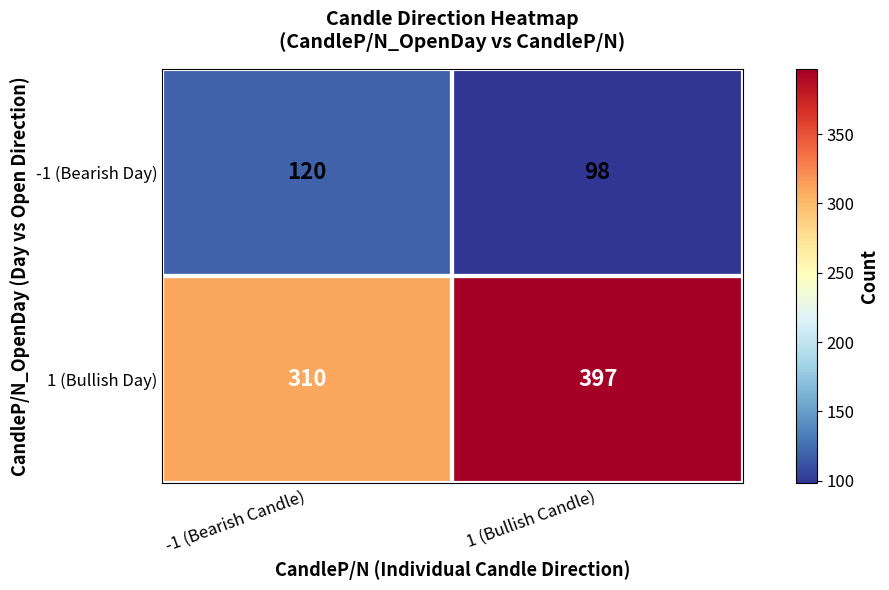

List the labels in order of 1 (Bullish Day) value, smallest first.

-1 (Bearish Candle), 1 (Bullish Candle)